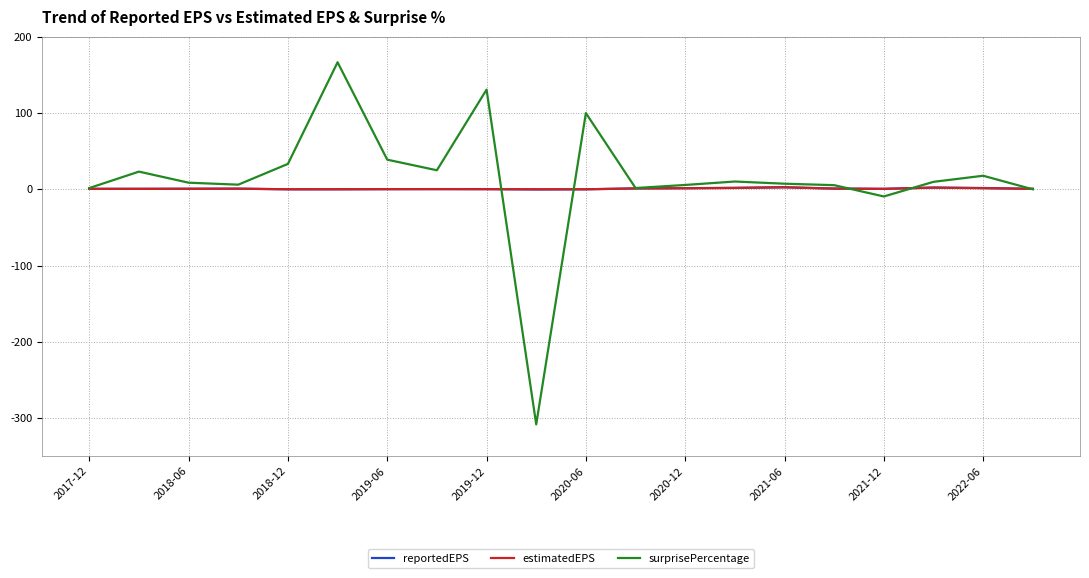

What is the maximum value for surprisePercentage?

166.7